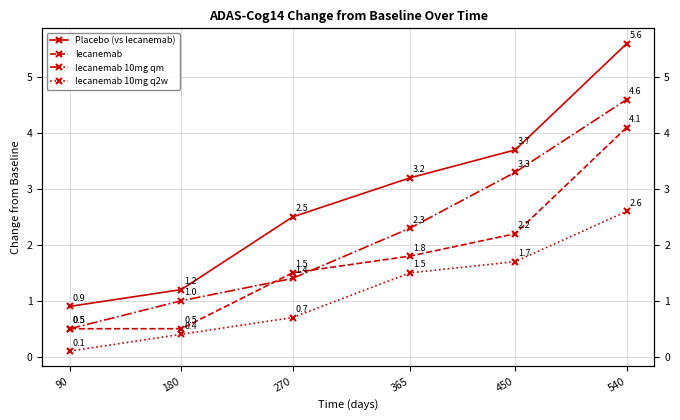

How many values in the lecanemab 10mg qm series exceed 2?

3